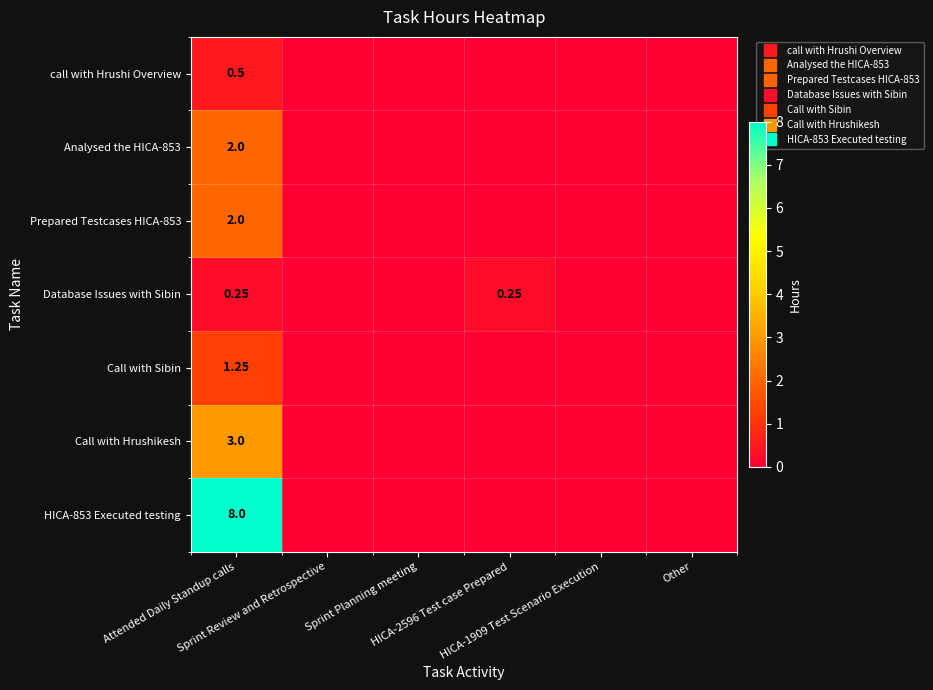

Which has a higher value, HICA-2596 Test case Prepared or Other?

HICA-2596 Test case Prepared